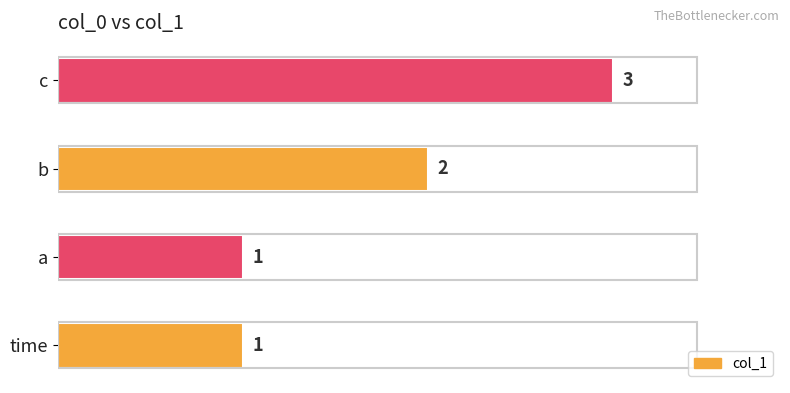

What is the greatest value displayed?

3